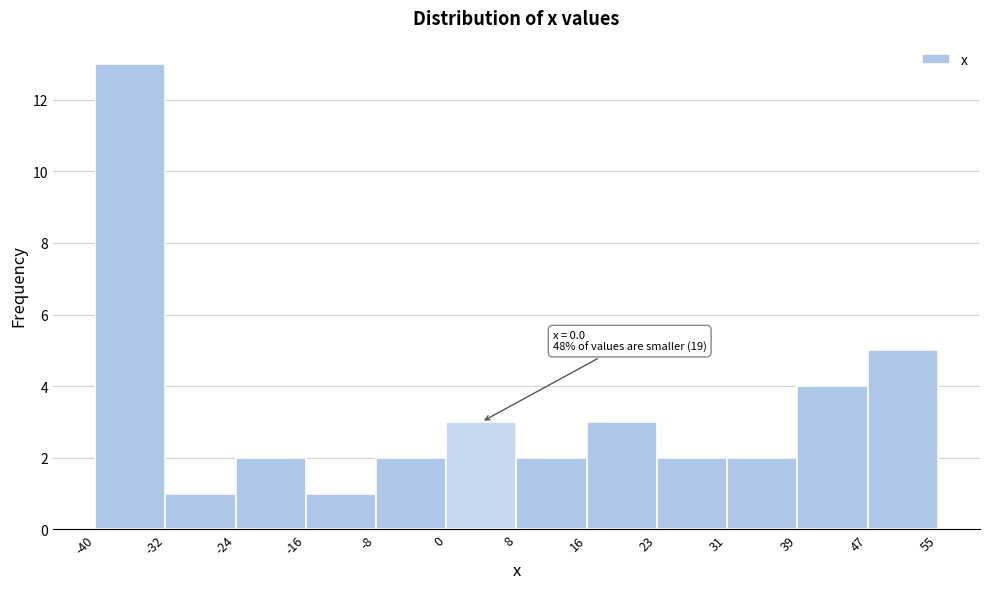

Over which range of the x-axis is the bar tallest?

-40 to -32